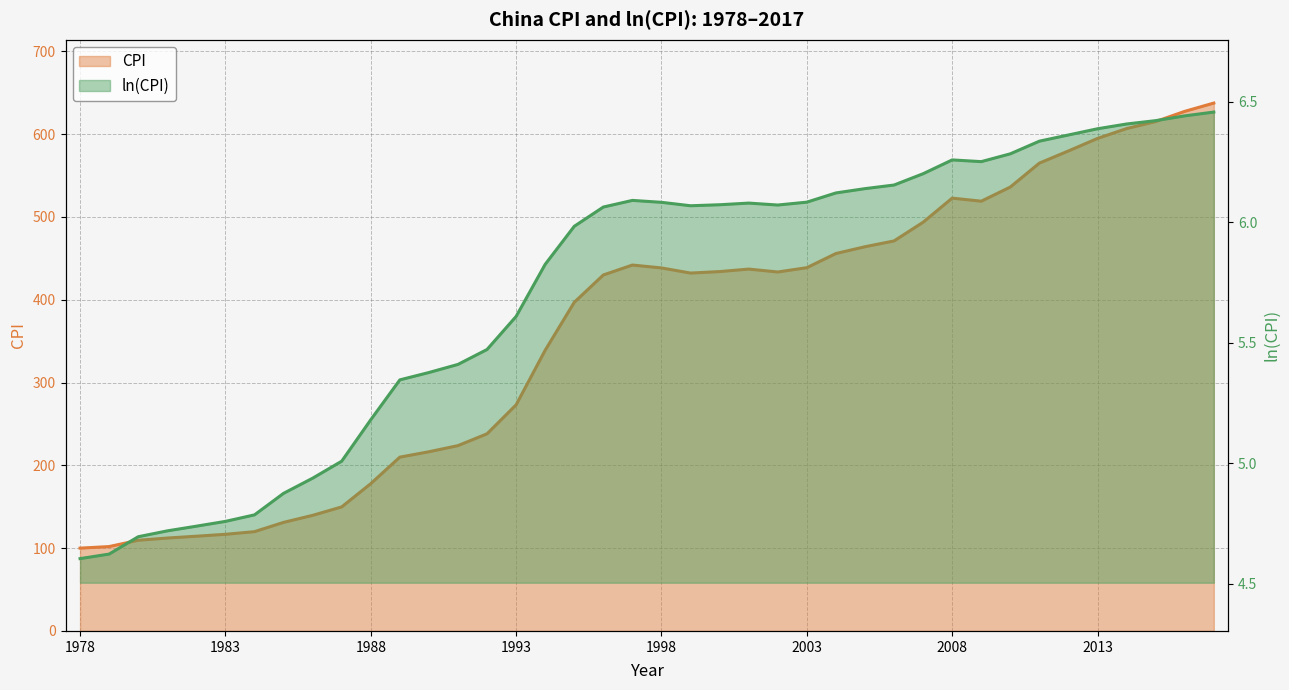

List the labels in order of ln(CPI) value, smallest first.

1978, 1979, 1980, 1981, 1982, 1983, 1984, 1985, 1986, 1987, 1988, 1989, 1990, 1991, 1992, 1993, 1994, 1995, 1996, 1999, 2002, 2000, 2001, 1998, 2003, 1997, 2004, 2005, 2006, 2007, 2009, 2008, 2010, 2011, 2012, 2013, 2014, 2015, 2016, 2017